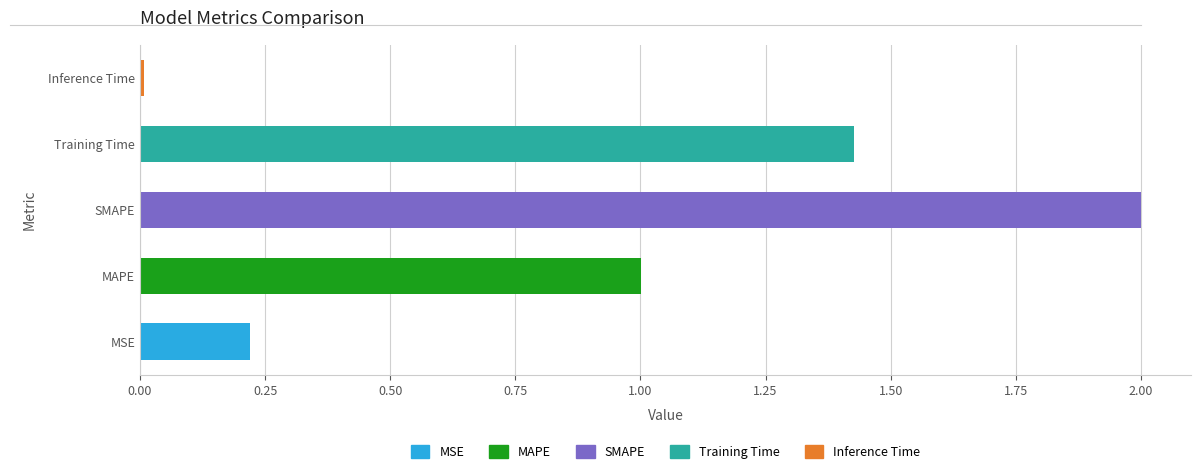

What is the difference between the maximum and second lowest values?

1.8